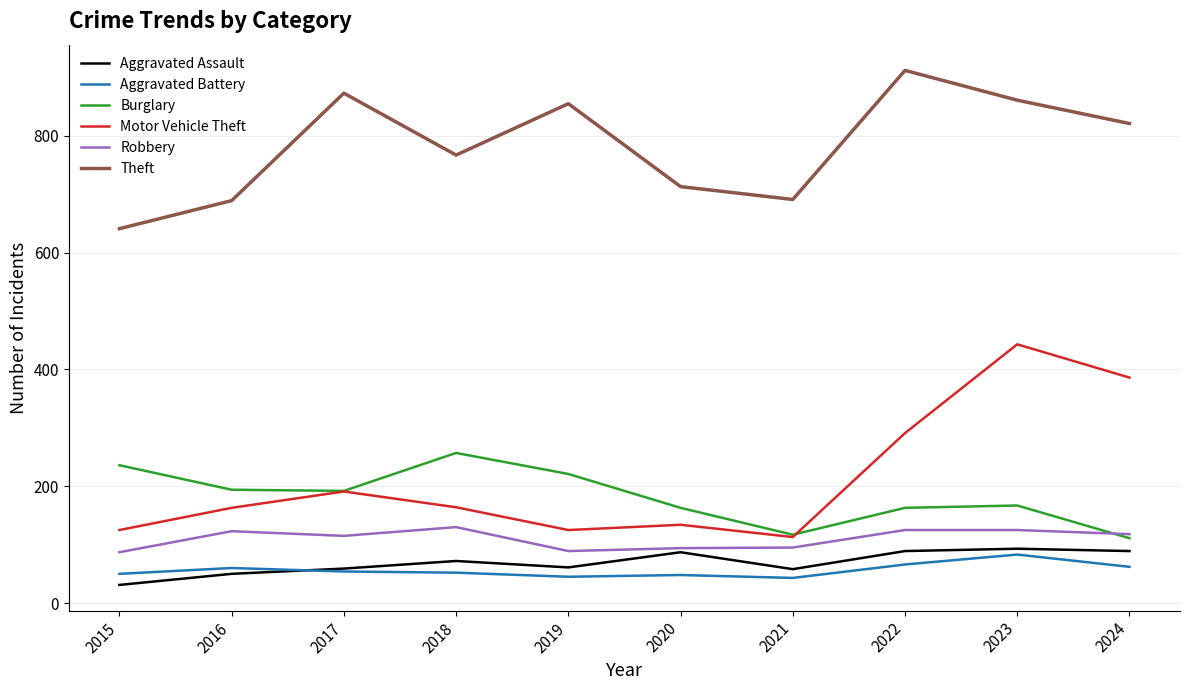

What is the difference between the second highest and minimum values in the Robbery series?

38